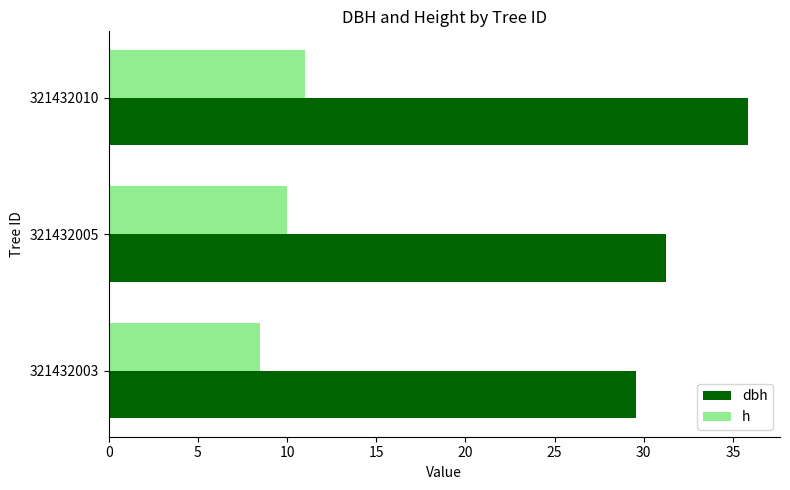

What is the sum of the dbh values at 321432003 and 321432010?

65.4